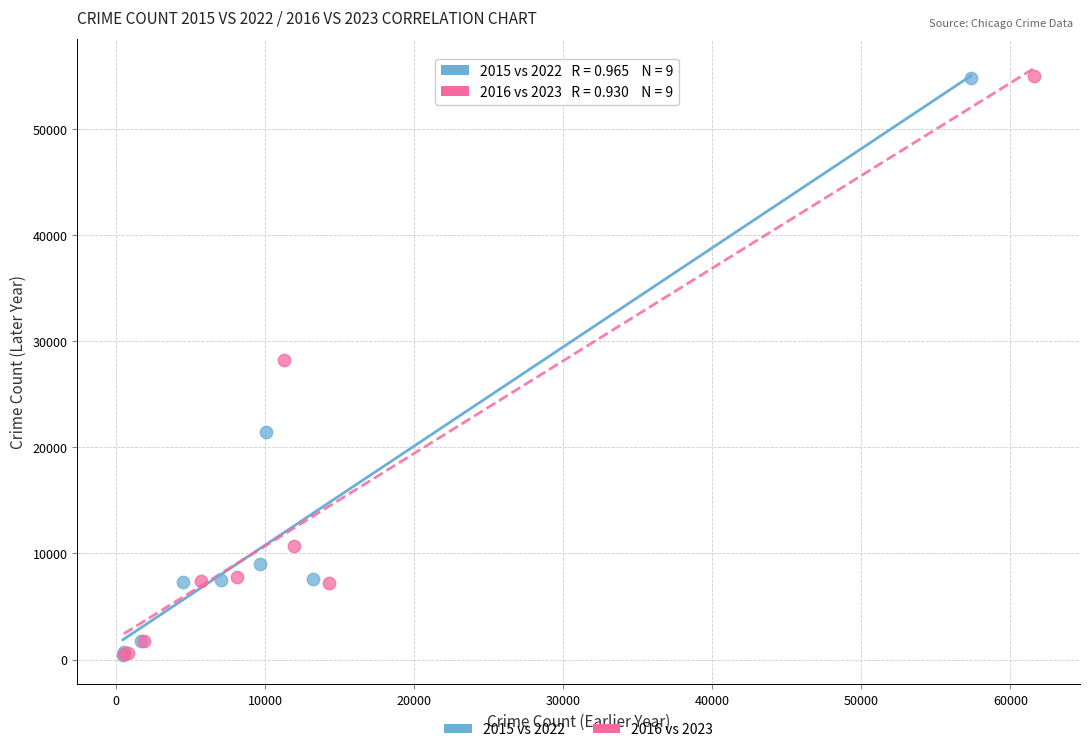

Which series has the largest Y range (max minus min)?

2016 vs 2023